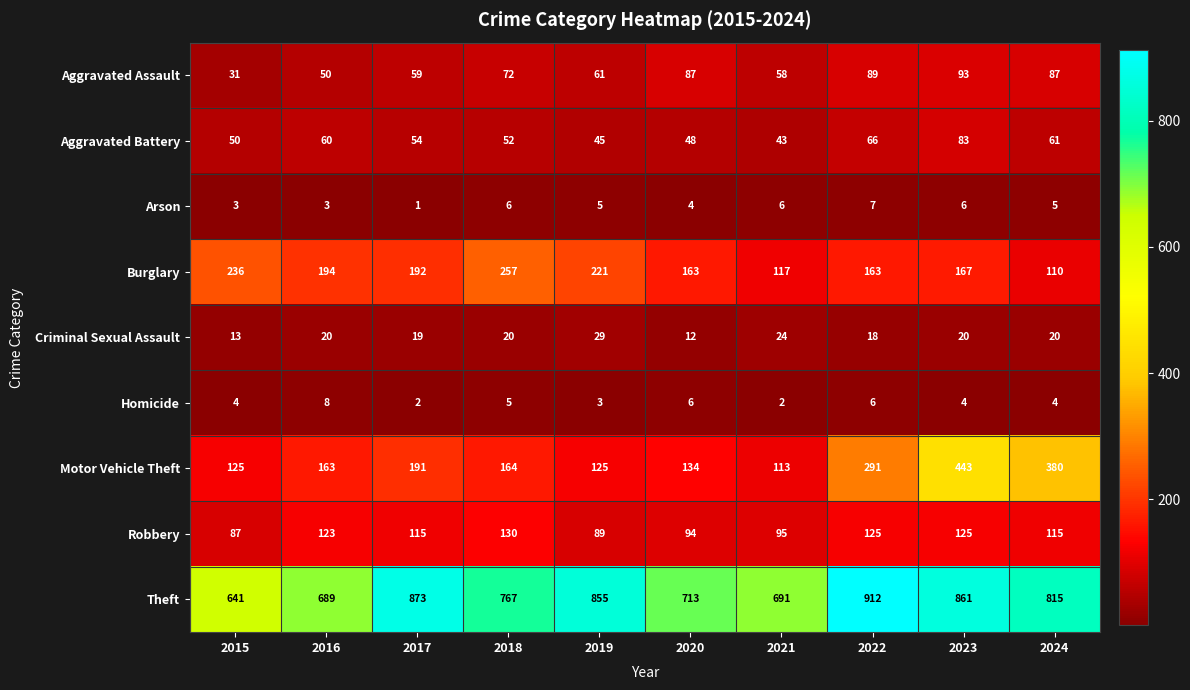

At which category does the chart reach its minimum across all series?

2017